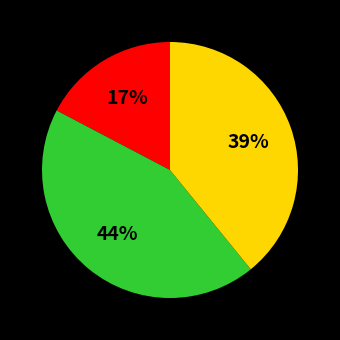

Does any single category account for the majority?

No